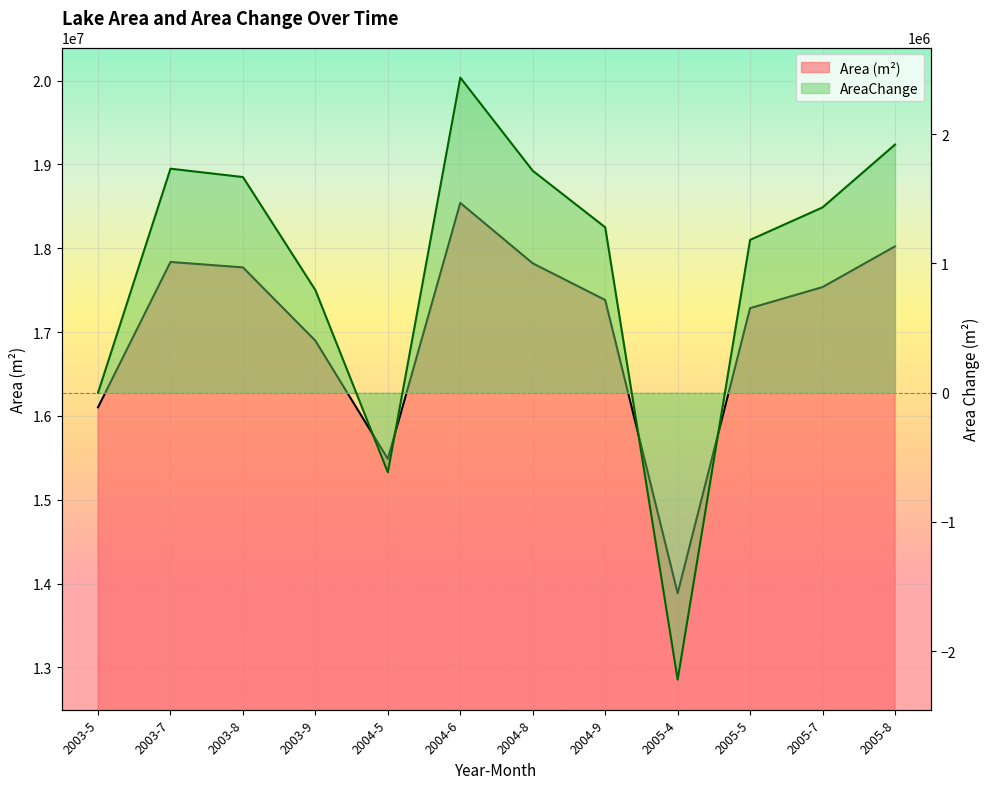

True or false: AreaChange and Area (m²) intersect in this chart.

False